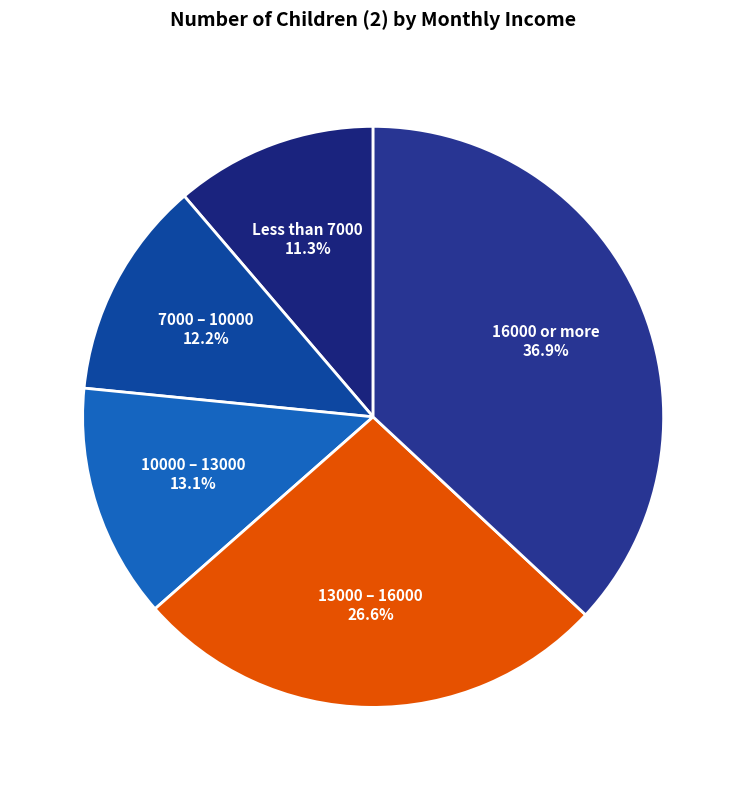

What portion of the pie excludes 16000 or more?

63.1%